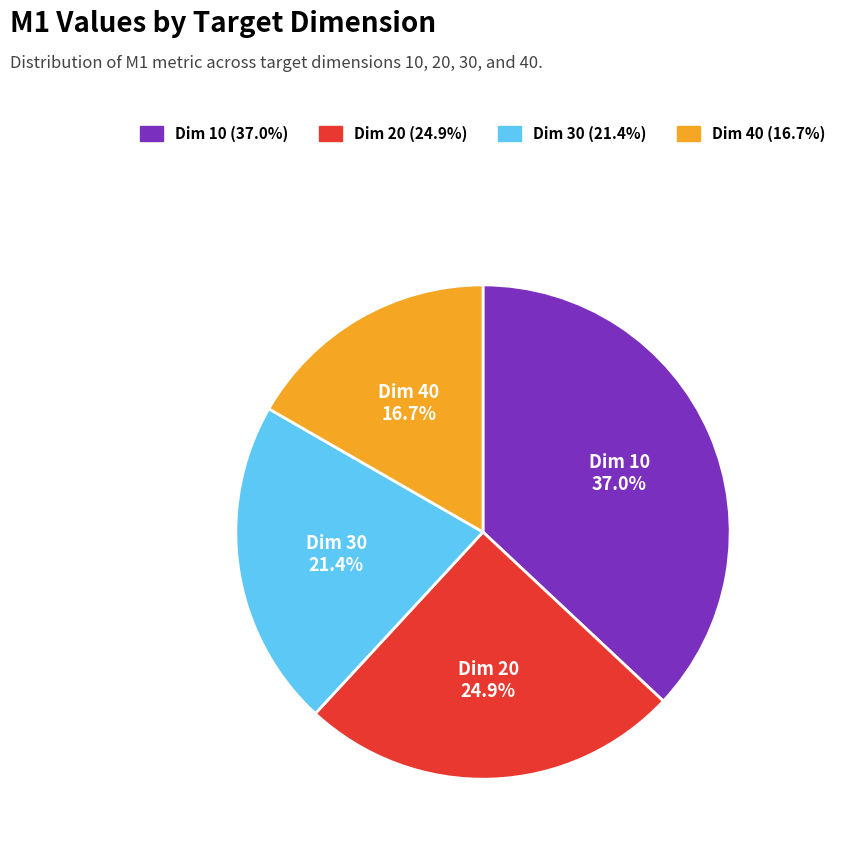

Is there any slice that represents more than half of the pie?

No